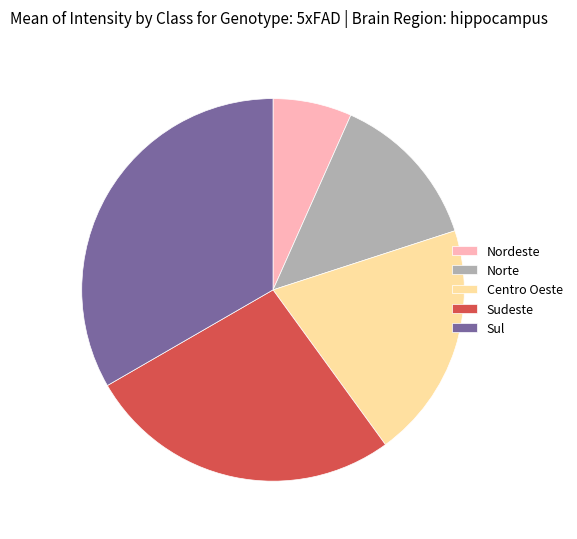

Which slice is the largest?

Sul